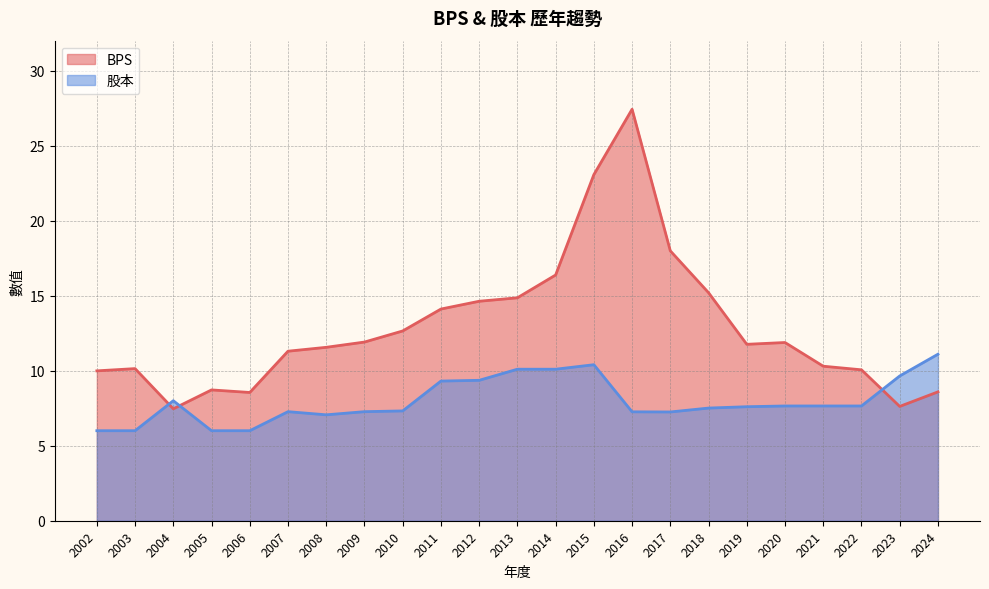

In 股本, how many points are lower than both neighbors (excluding endpoints)?

2